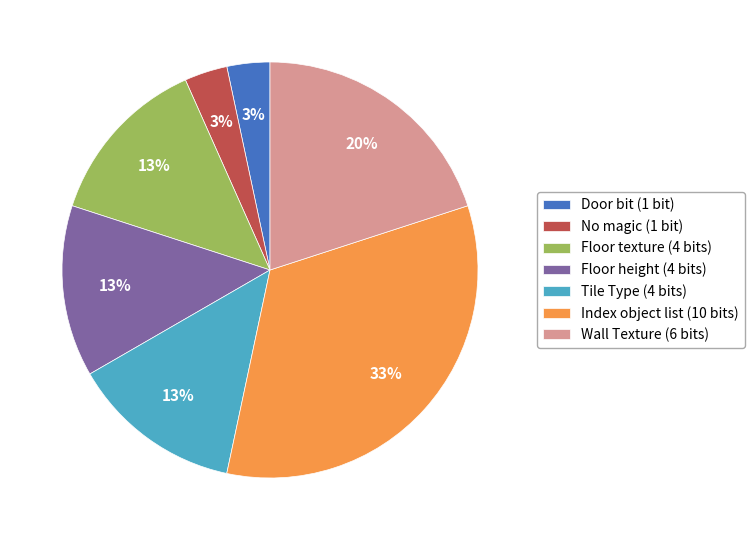

To the nearest percent, what portion does Wall Texture (6 bits) represent?

20%